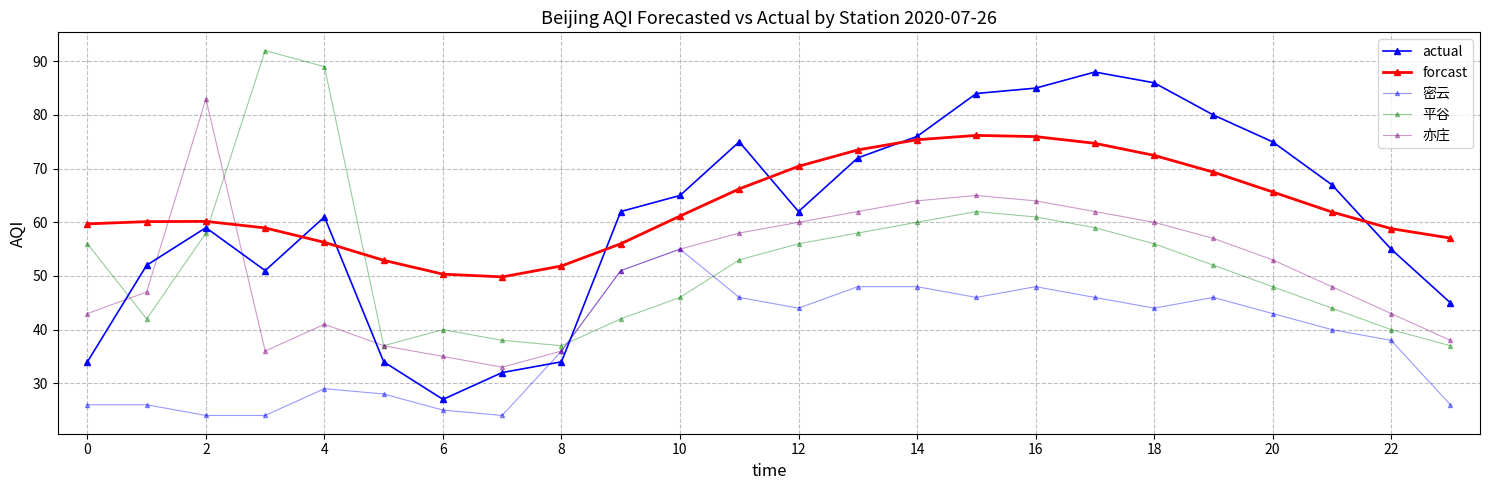

Is this an area chart (filled region under the line)?

No